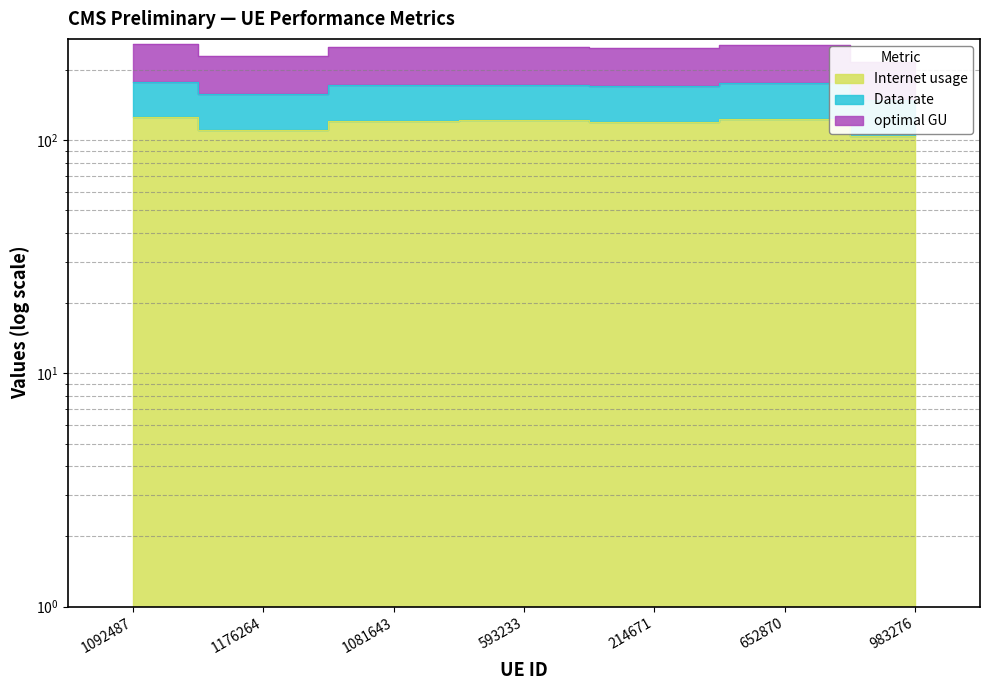

Where does the Data rate series first go above 120?

1092487